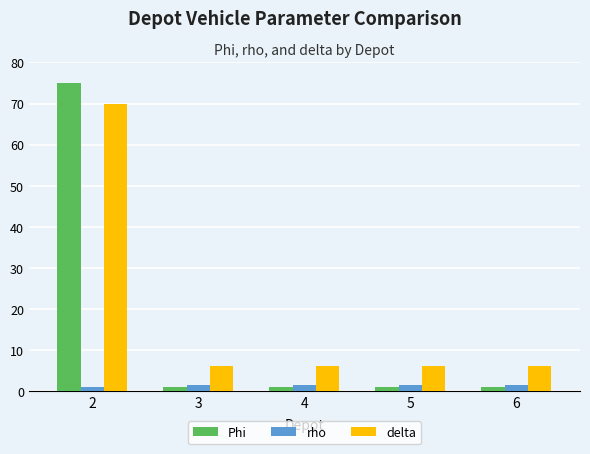

What is the average value of the Phi series?

15.8